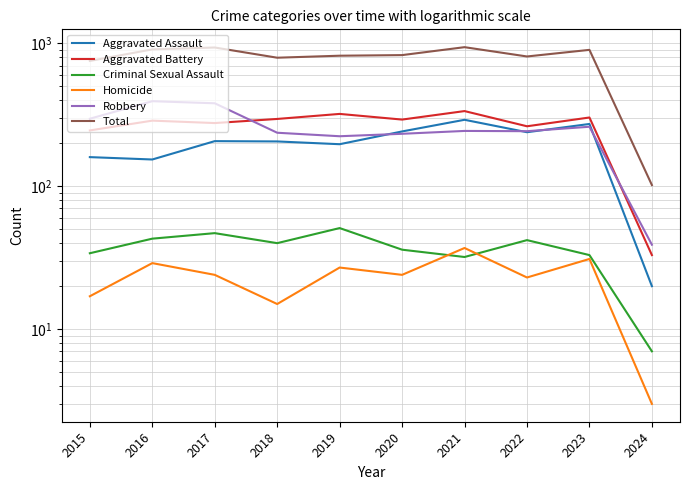

What is the maximum value for Criminal Sexual Assault?

51